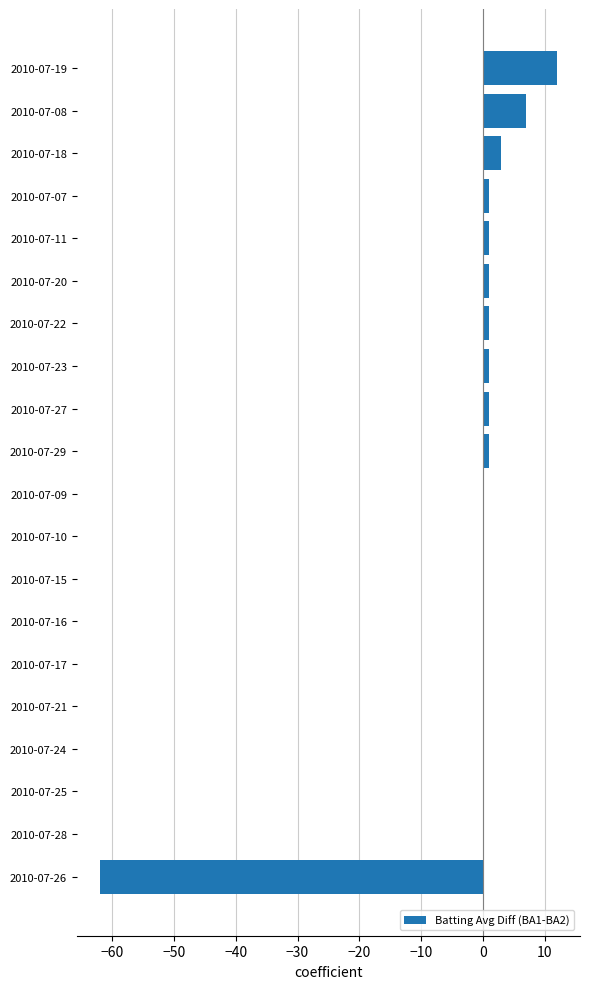

What is the sum of all values?

-33.0